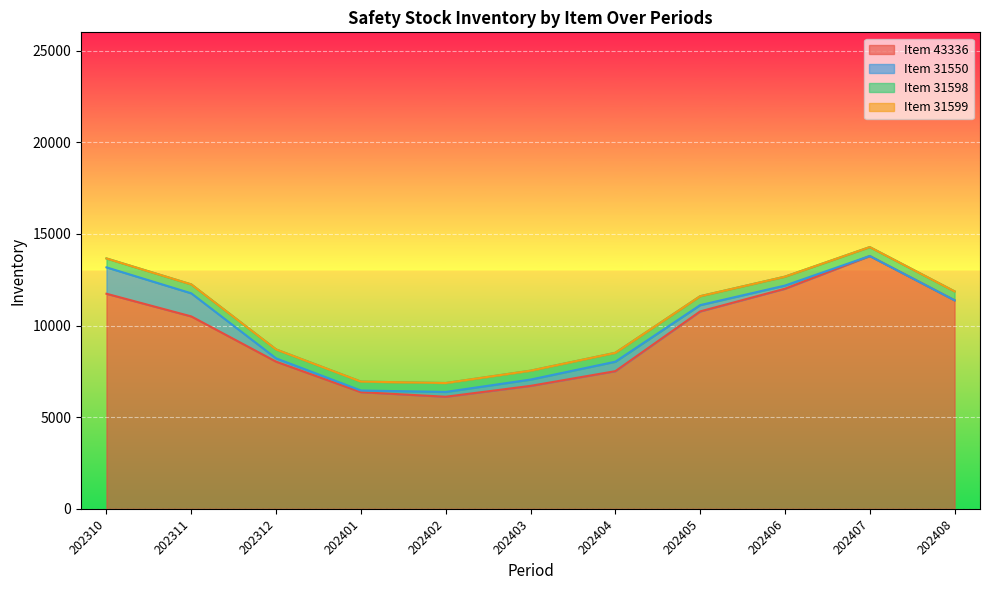

What is the total value across all series at 202406?

12669